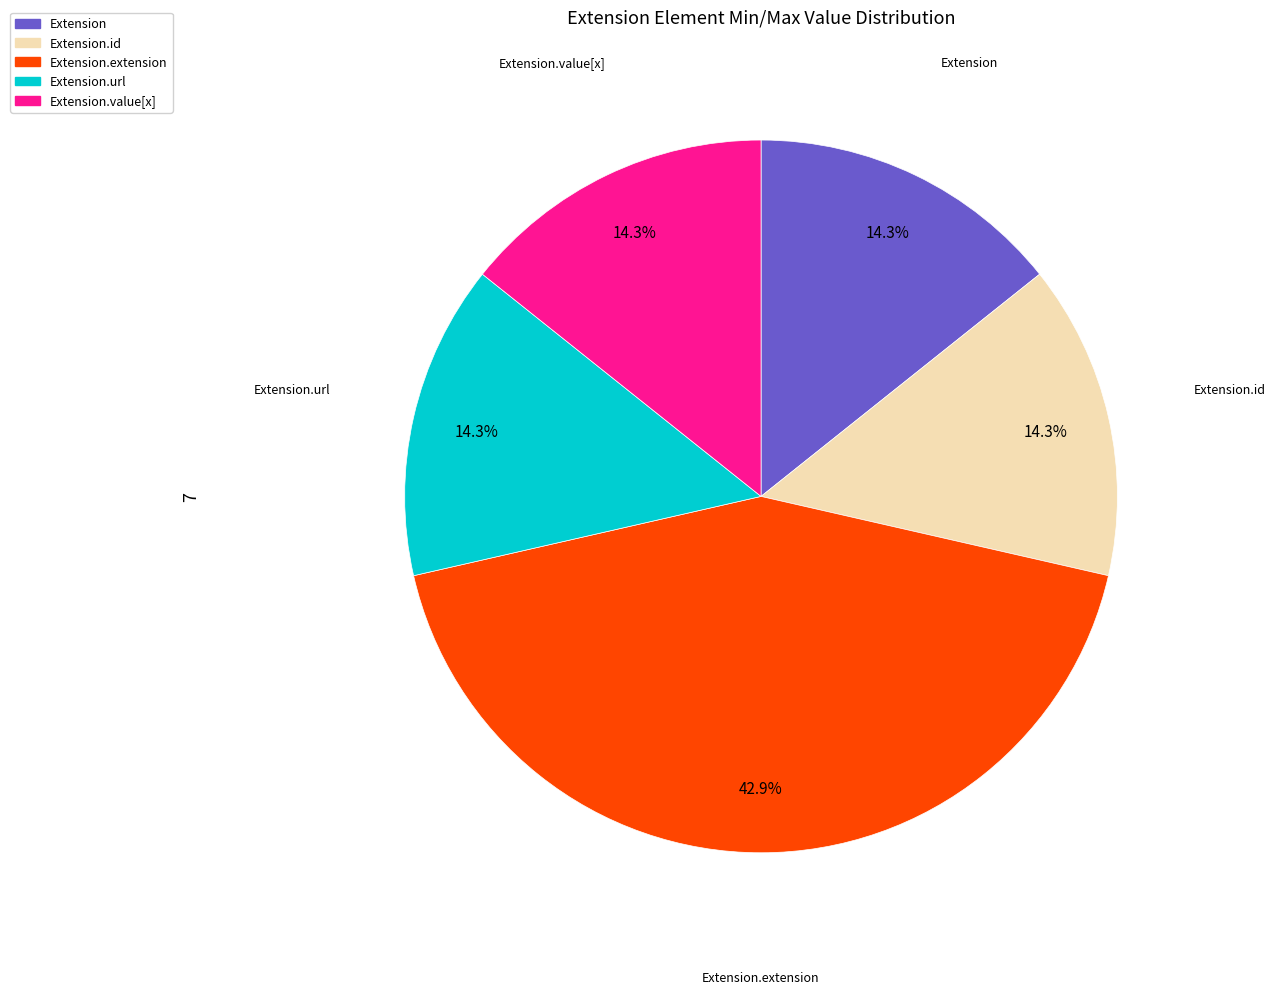

Is there a majority slice in this chart?

No